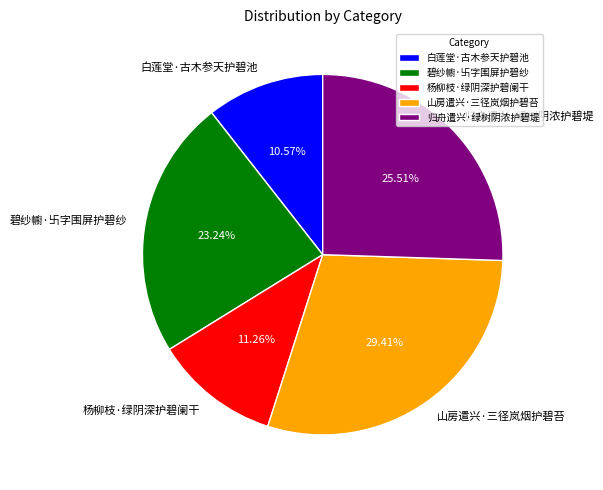

Which category has the biggest portion of the pie?

山房遣兴·三径岚烟护碧苔